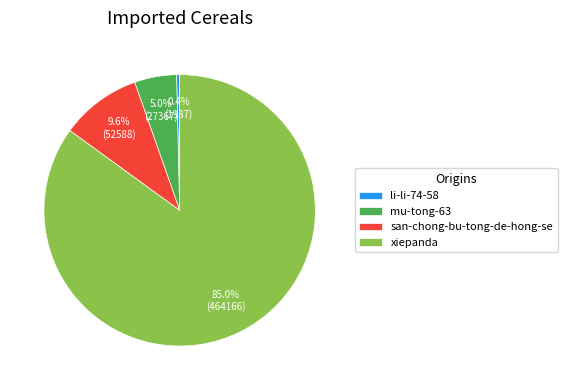

Is there a majority slice in this chart?

Yes